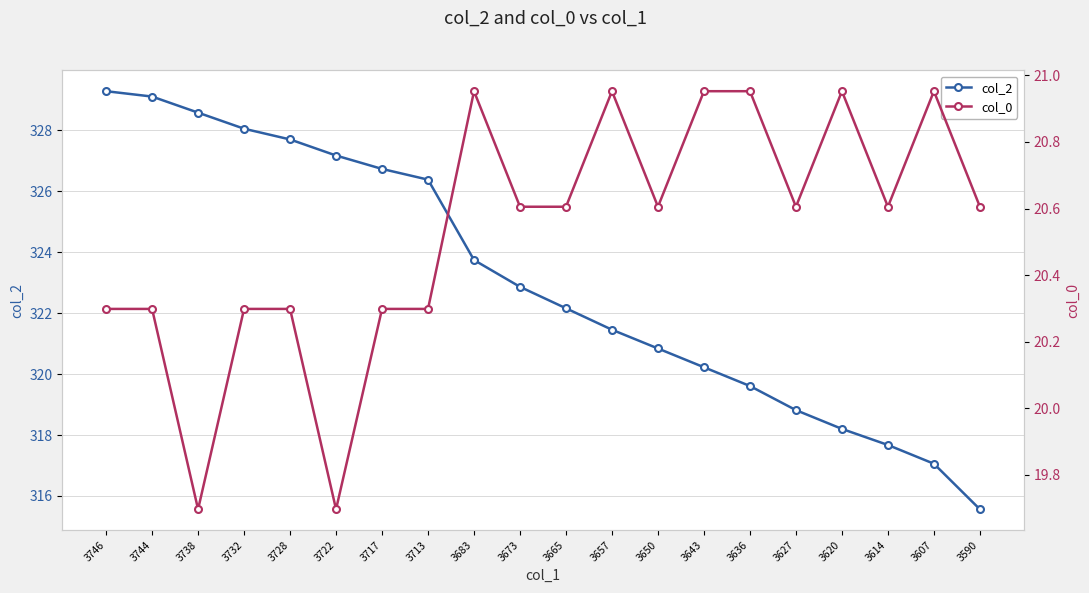

Where does the col_2 series first go above 322?

3746